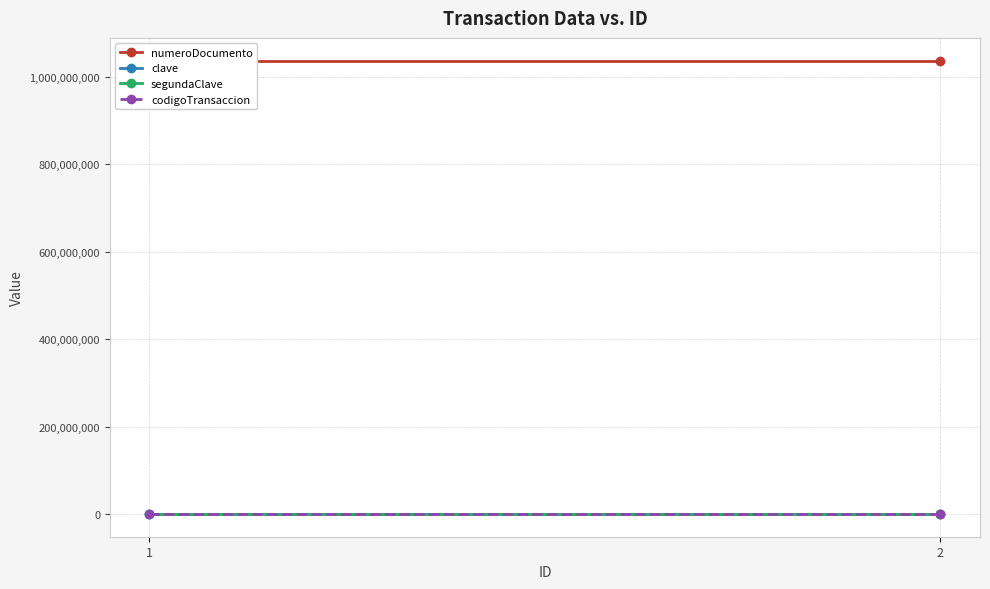

Which series changed the most between 1 and 2?

numeroDocumento